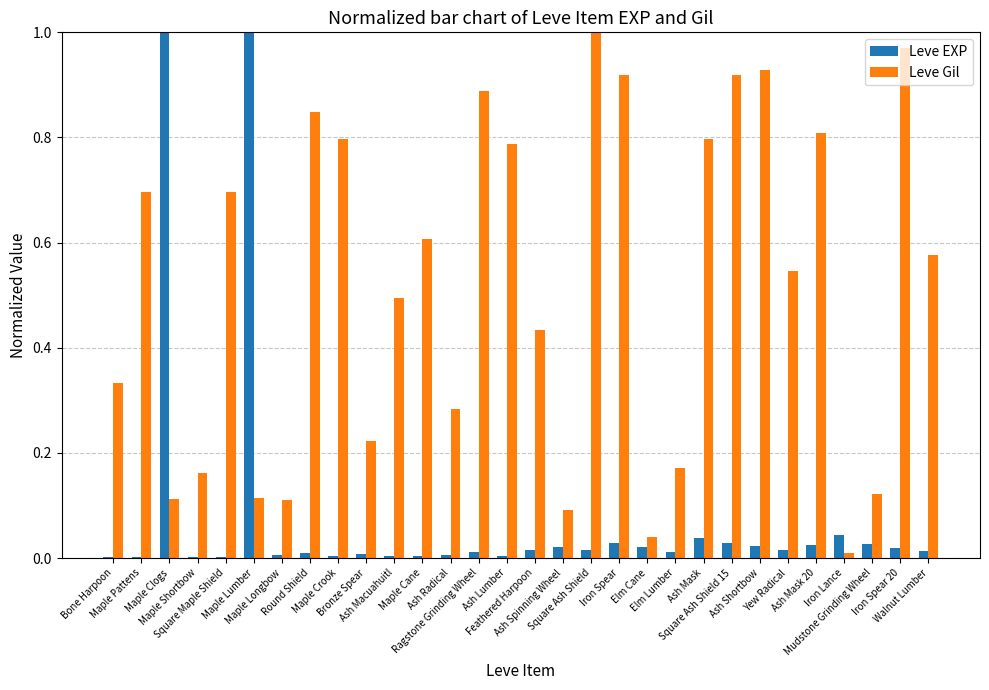

What is the sum of all Leve Gil values?

15.5